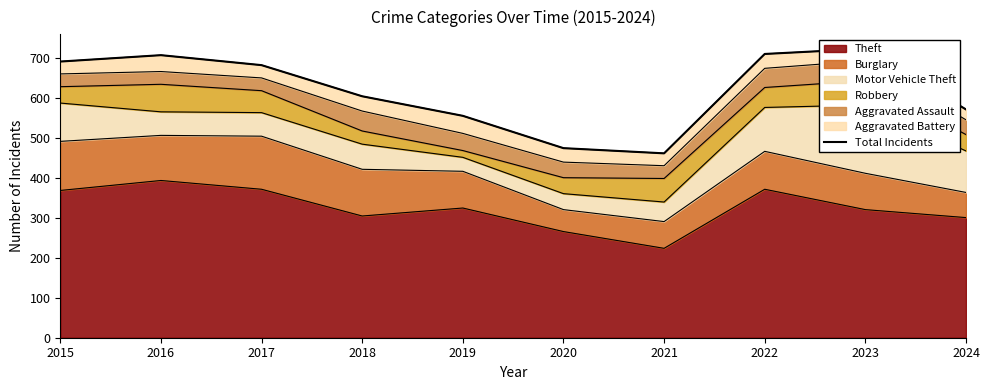

What is the sum of all values?

6188